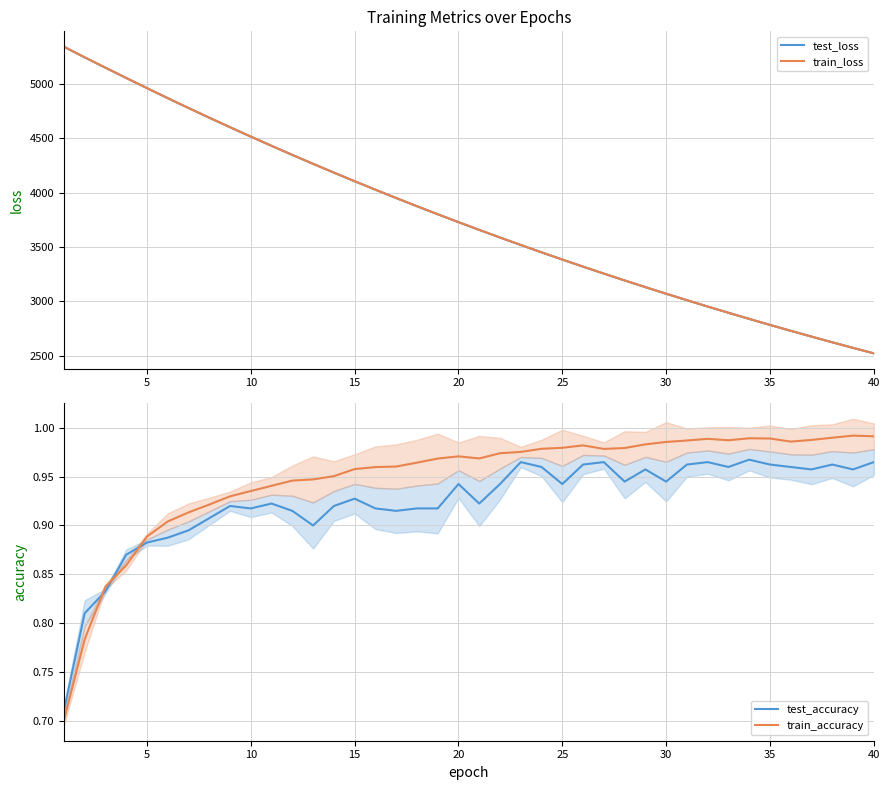

What is the highest value of the test_loss series?

5340.8